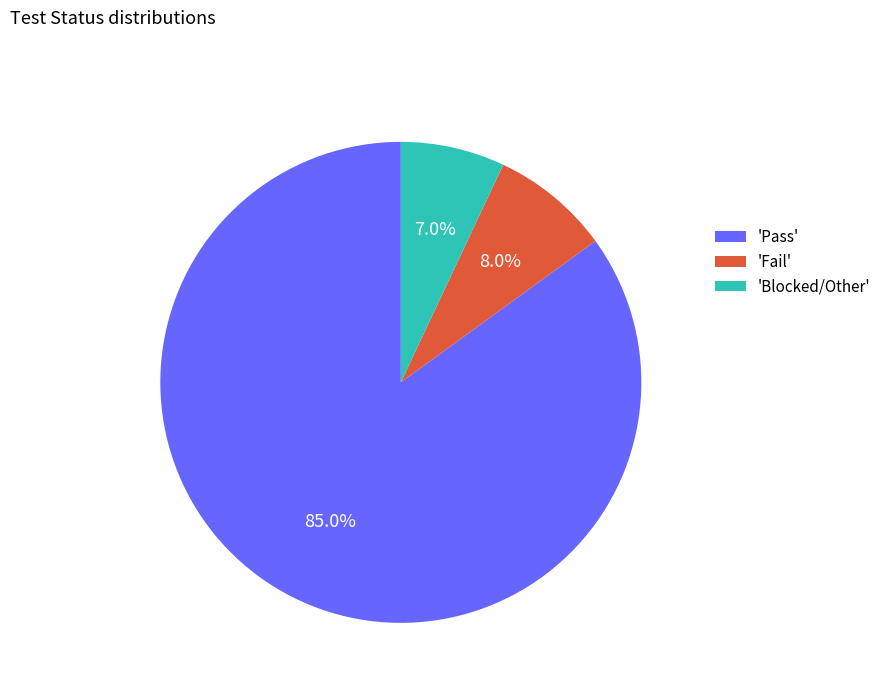

Count the number of slices in the pie.

3